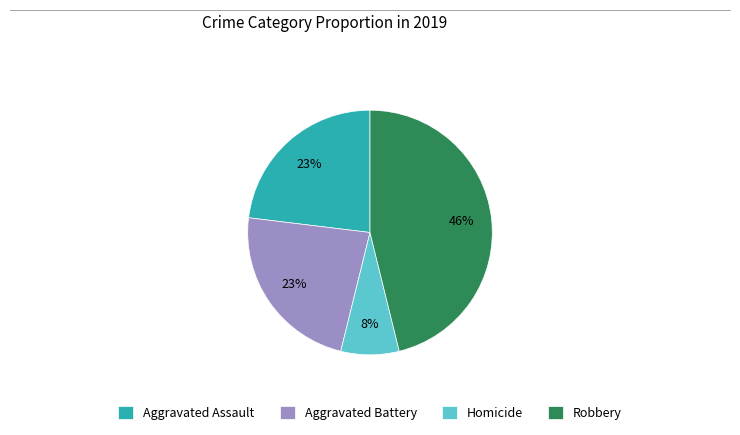

Count the number of slices in the pie.

4